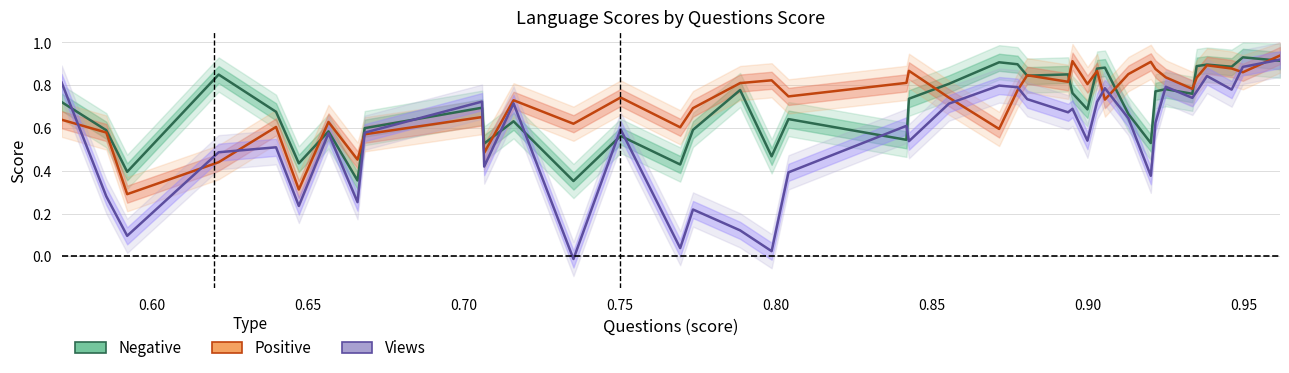

Which series has the widest spread of values?

Views